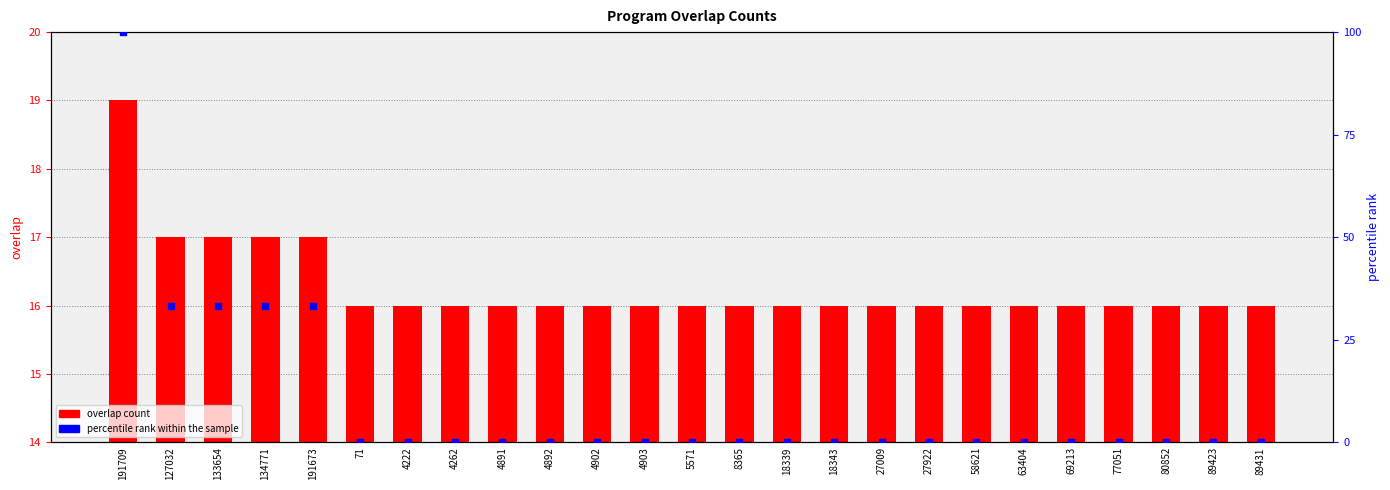

What is the total value across all series at 4892?

16.0